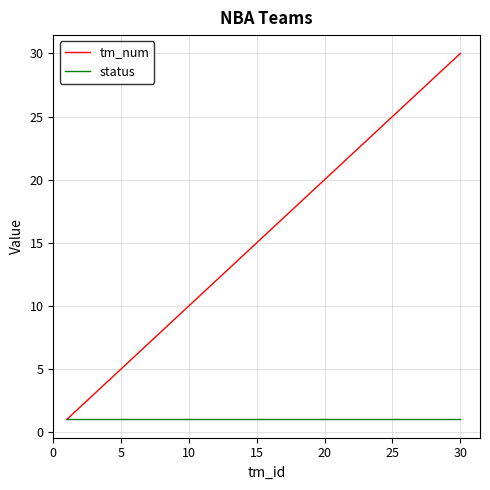

Is this an area chart (filled region under the line)?

No